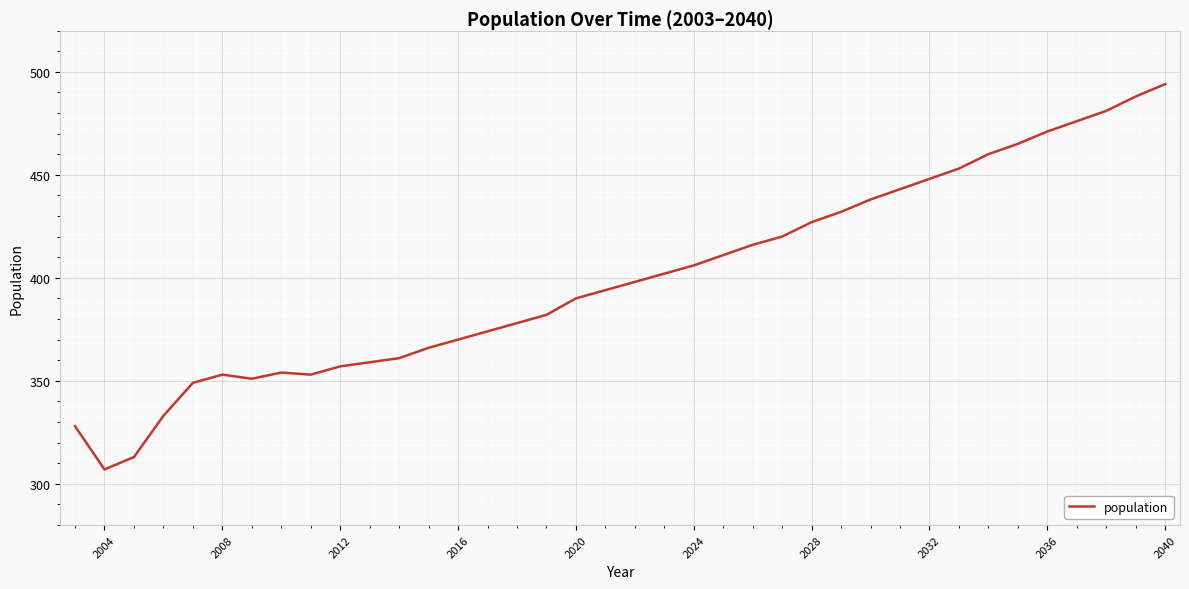

What is the maximum value shown in the chart?

494